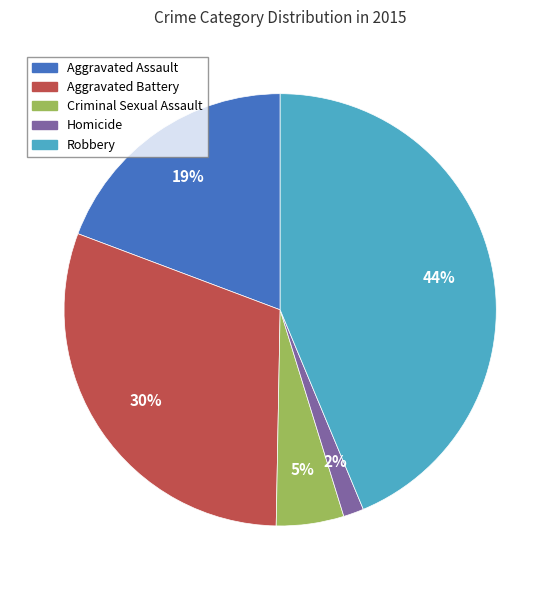

Do Aggravated Battery and Robbery together represent more than half of the pie?

Yes